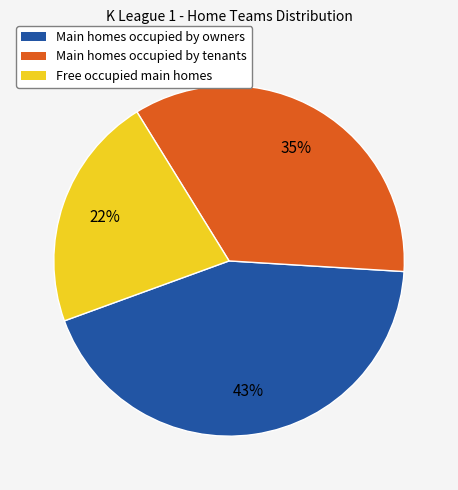

To the nearest percent, what is the average slice percentage?

33%